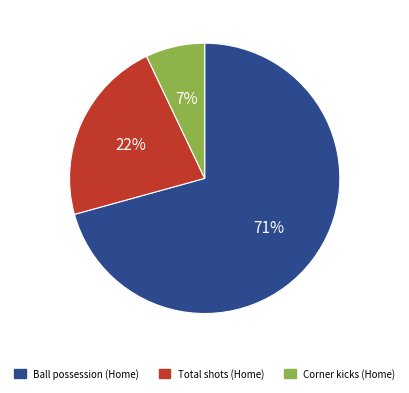

The Total shots slice represents 22% of the pie. True or false?

True